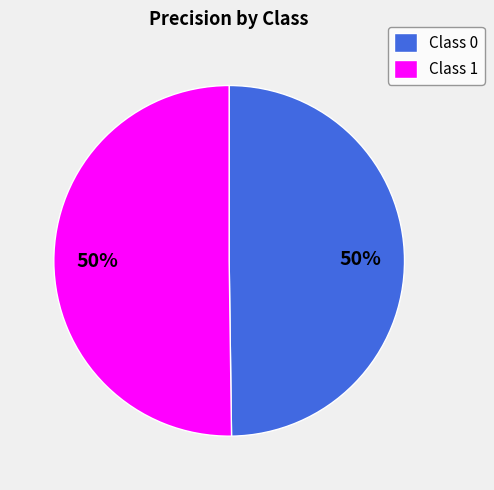

The Class 0 slice represents 38% of the pie. True or false?

False